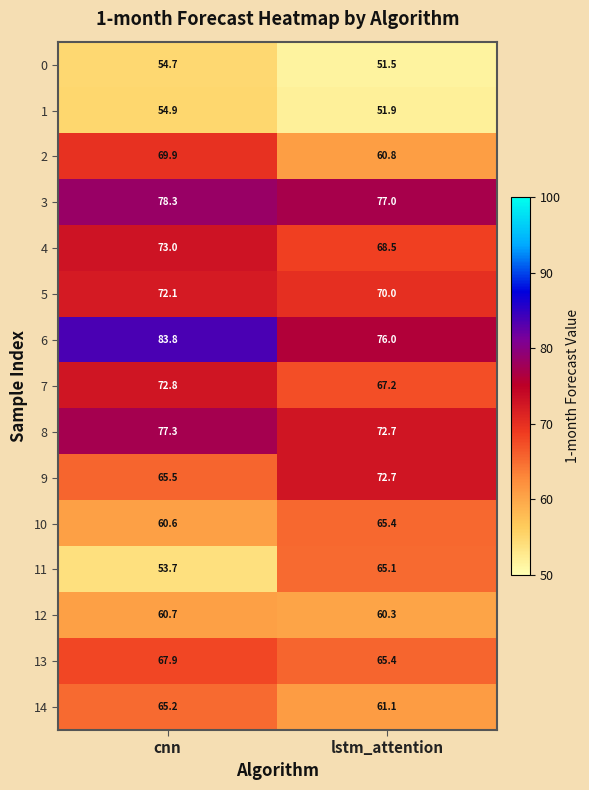

Reading left to right, transcribe all the data shown in this chart.

0: 54.7	51.5
1: 54.9	51.9
2: 69.9	60.8
3: 78.3	77.0
4: 73.0	68.5
5: 72.1	70.0
6: 83.8	76.0
7: 72.8	67.2
8: 77.3	72.7
9: 65.5	72.7
10: 60.6	65.4
11: 53.7	65.1
12: 60.7	60.3
13: 67.9	65.4
14: 65.2	61.1